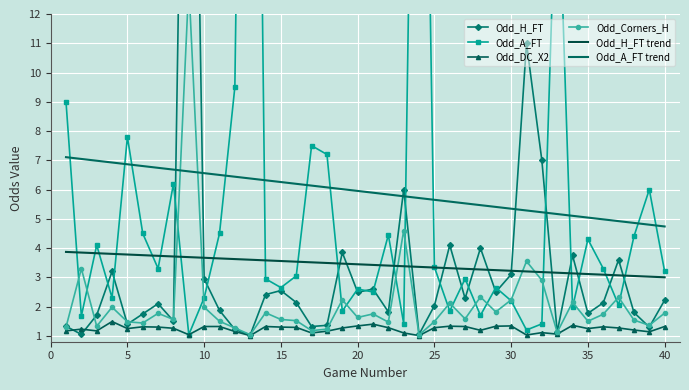

Which series ends up on top after the final intersection of Odd_Corners_H and Odd_H_FT?

Odd_H_FT